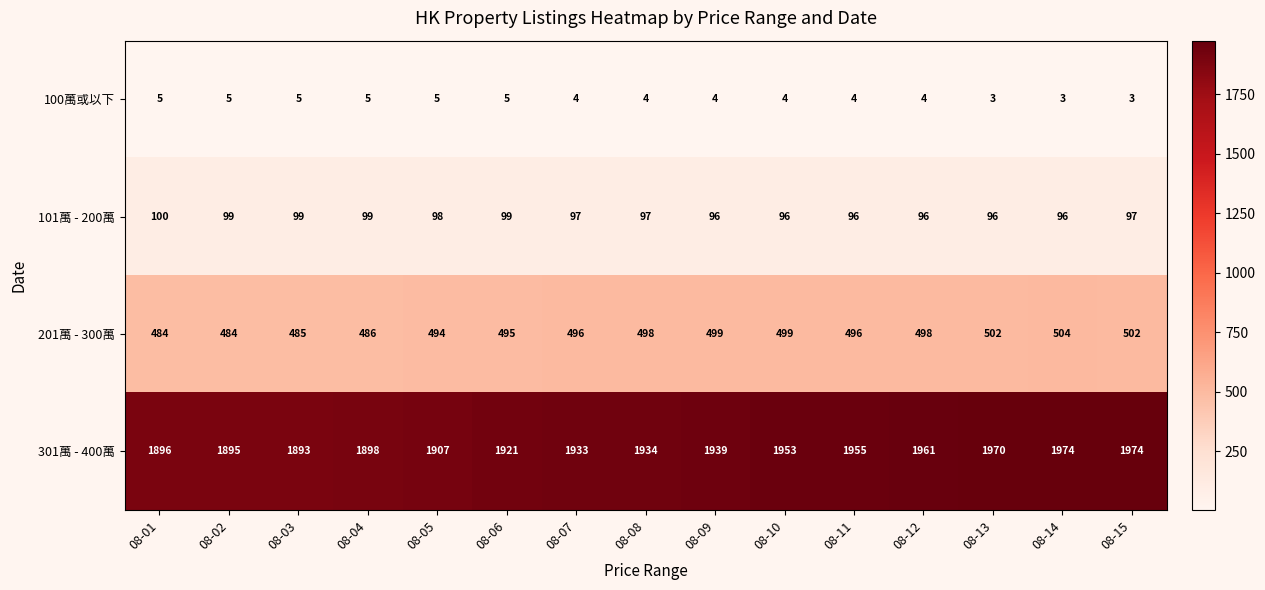

The value of 301萬 - 400萬 at 08-01 is 1314. True or false?

False